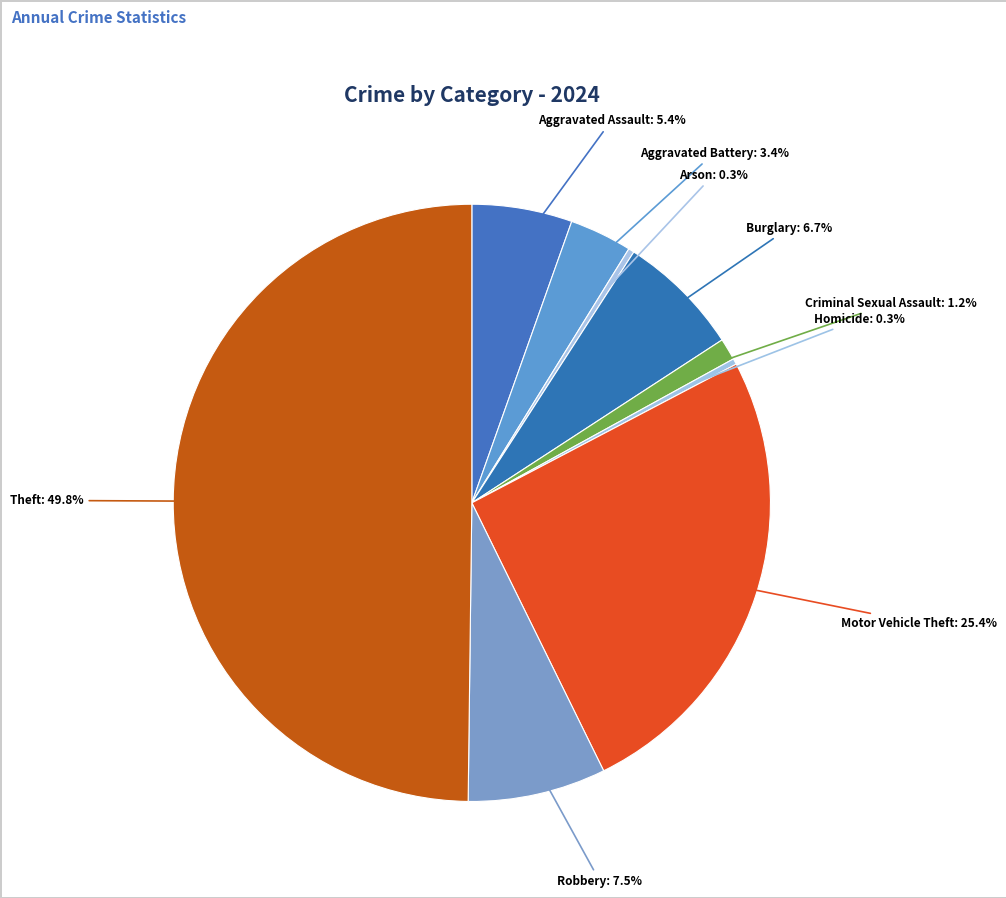

How many slices are in this pie chart?

9